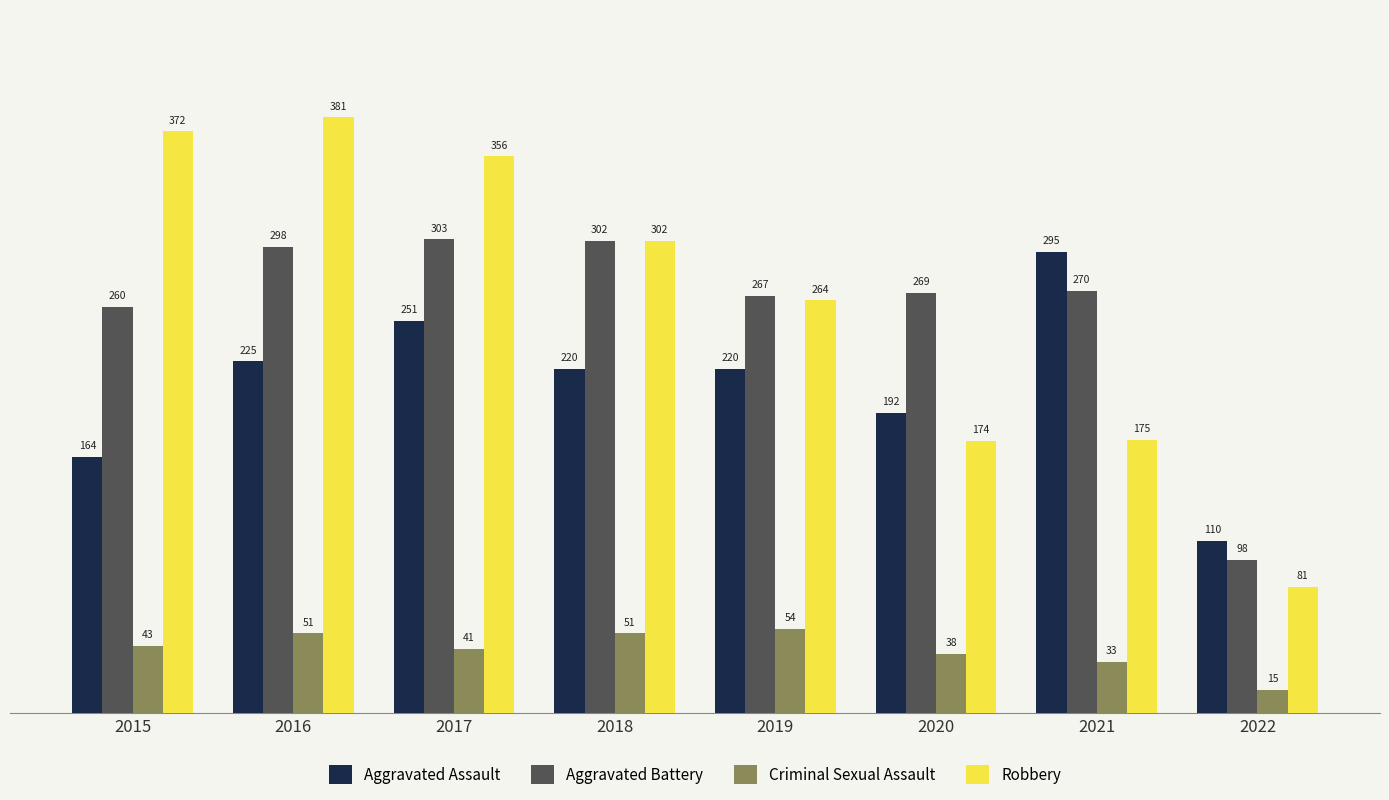

What is the value of the Robbery bar at the 2nd from the left?

381